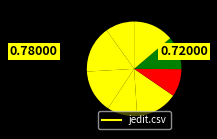

Which slice is the smallest?

open-media-library.csv